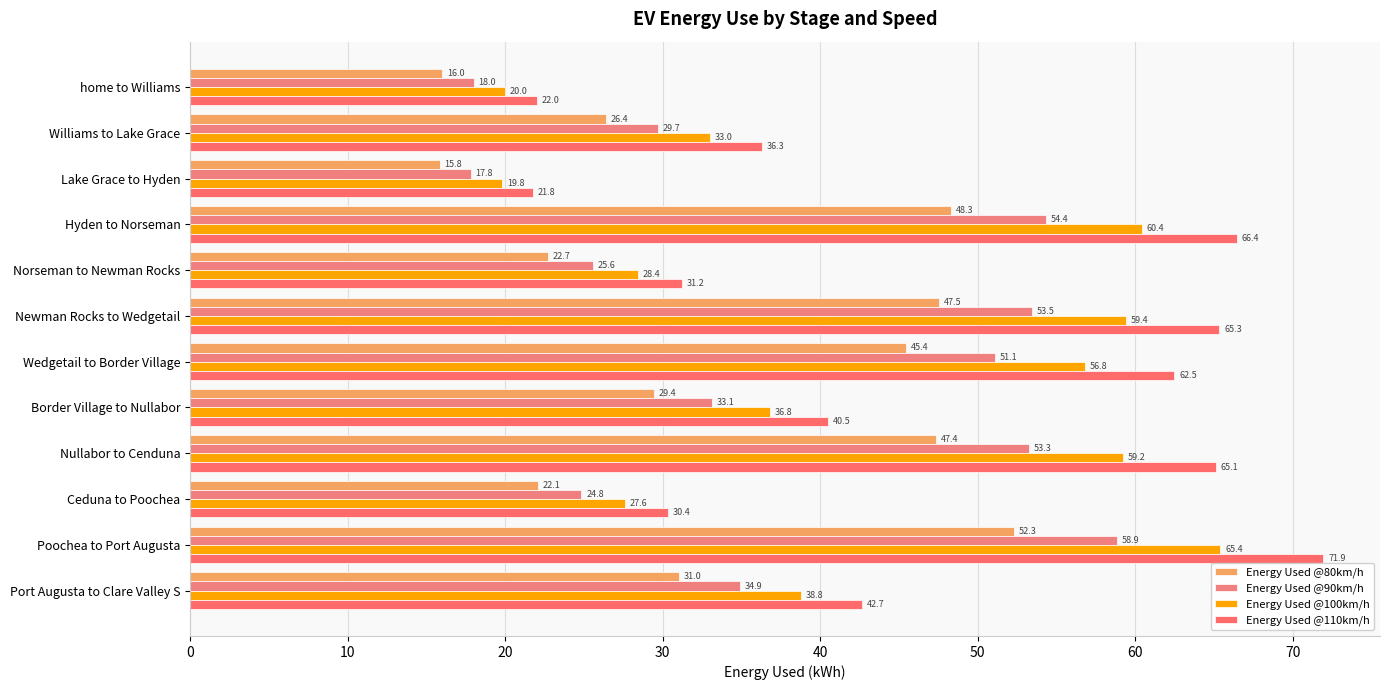

Rank the categories by Energy Used @80km/h value from lowest to highest.

Lake Grace to Hyden, home to Williams, Ceduna to Poochea, Norseman to Newman Rocks, Williams to Lake Grace, Border Village to Nullabor, Port Augusta to Clare Valley S, Wedgetail to Border Village, Nullabor to Cenduna, Newman Rocks to Wedgetail, Hyden to Norseman, Poochea to Port Augusta